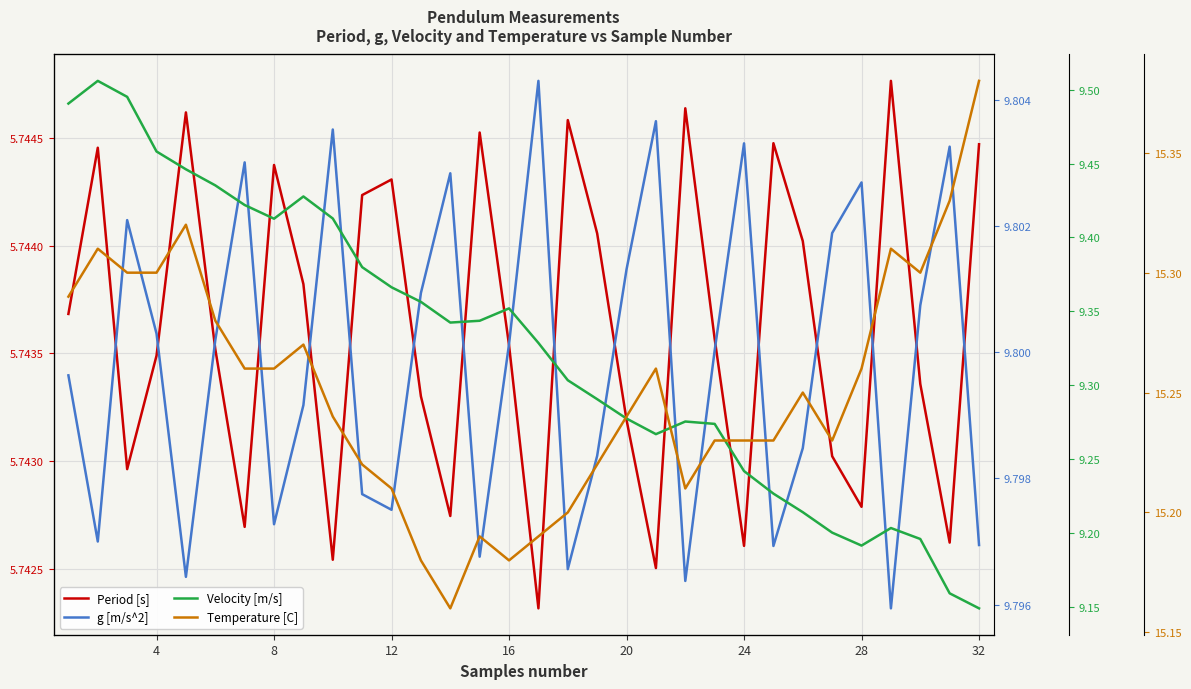

True or false: Temperature [C] and Velocity [m/s] intersect in this chart.

False